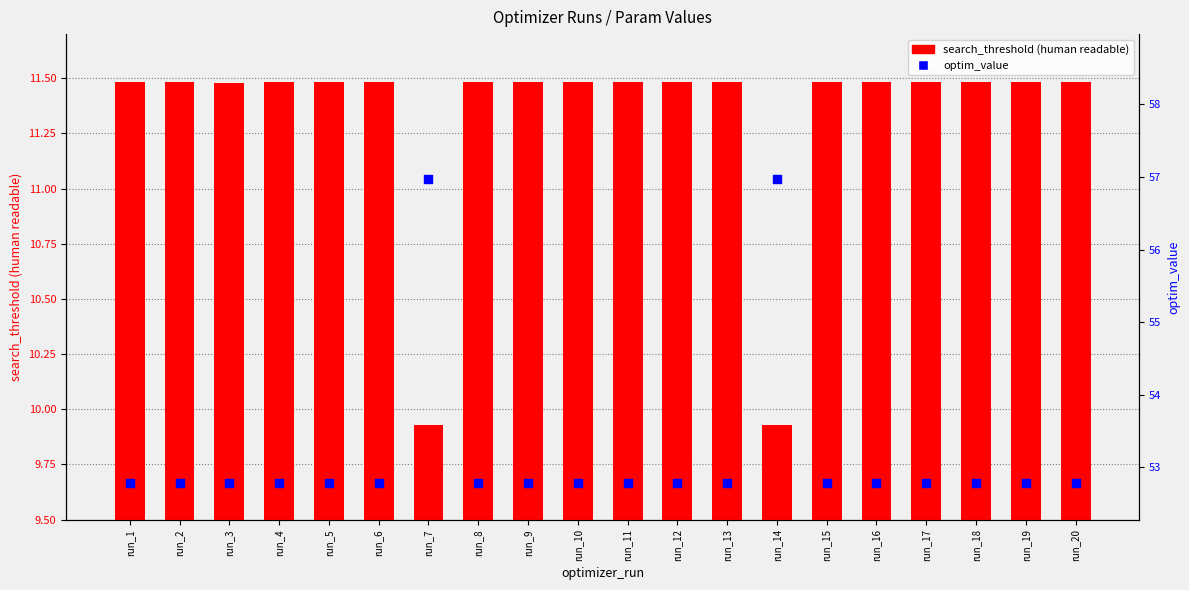

At which category is the sum across all series the highest?

run_14